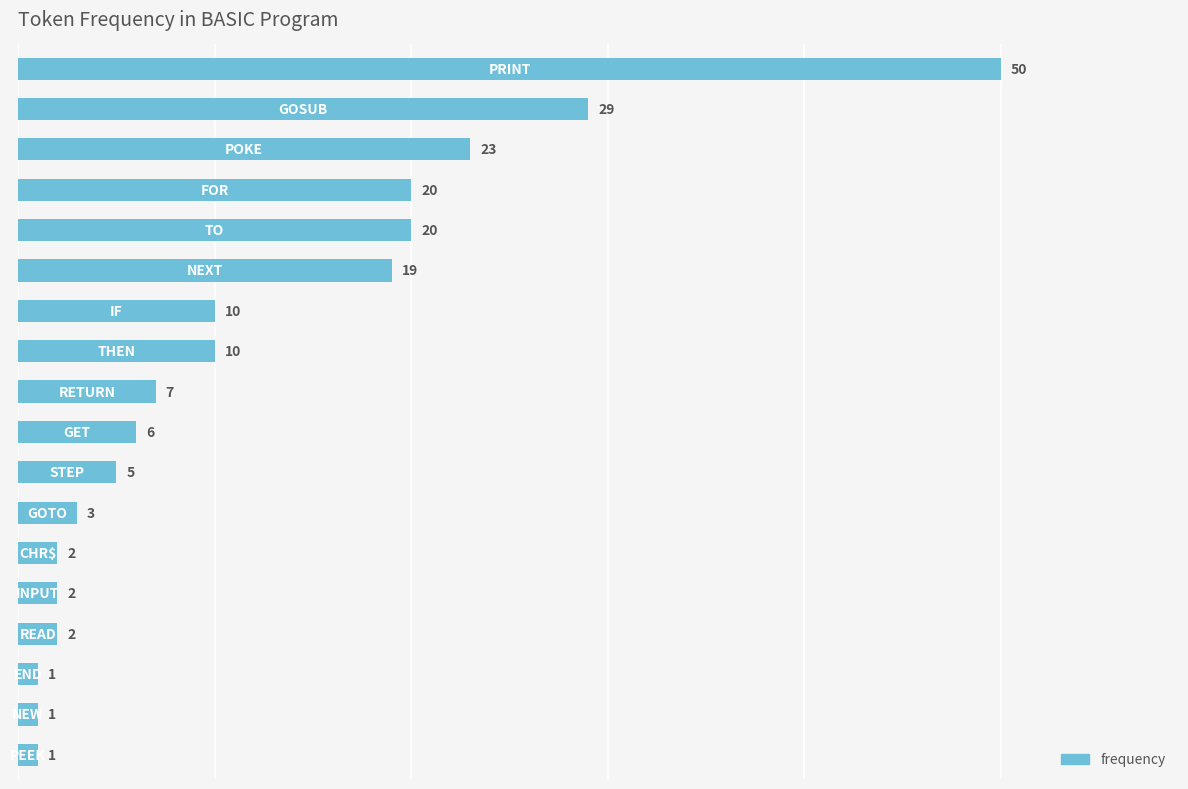

What is the value of the 18th bar from the top?

1